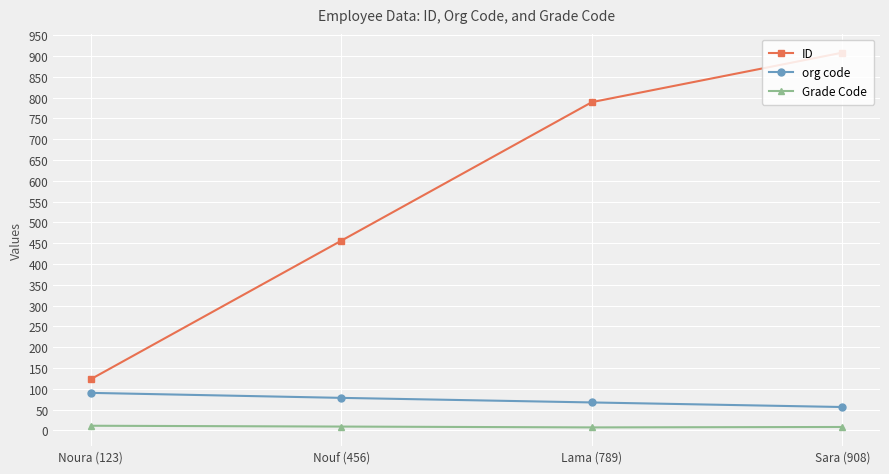

Rank the series by their maximum value, from lowest to highest.

Grade Code, org code, ID